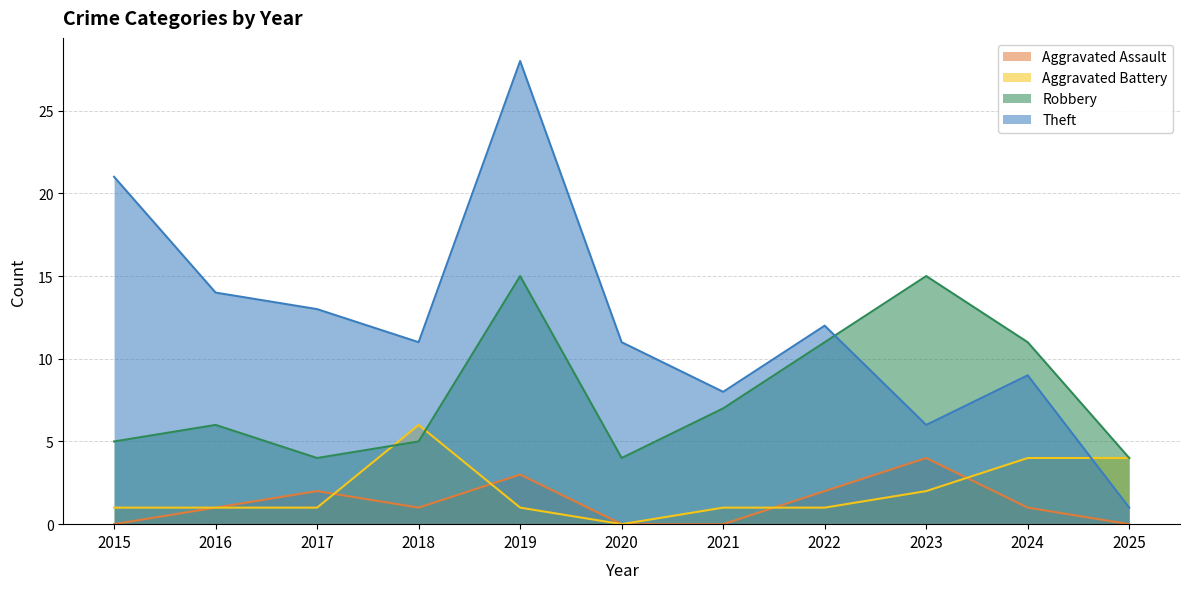

True or false: Robbery and Aggravated Assault cross at least once.

False